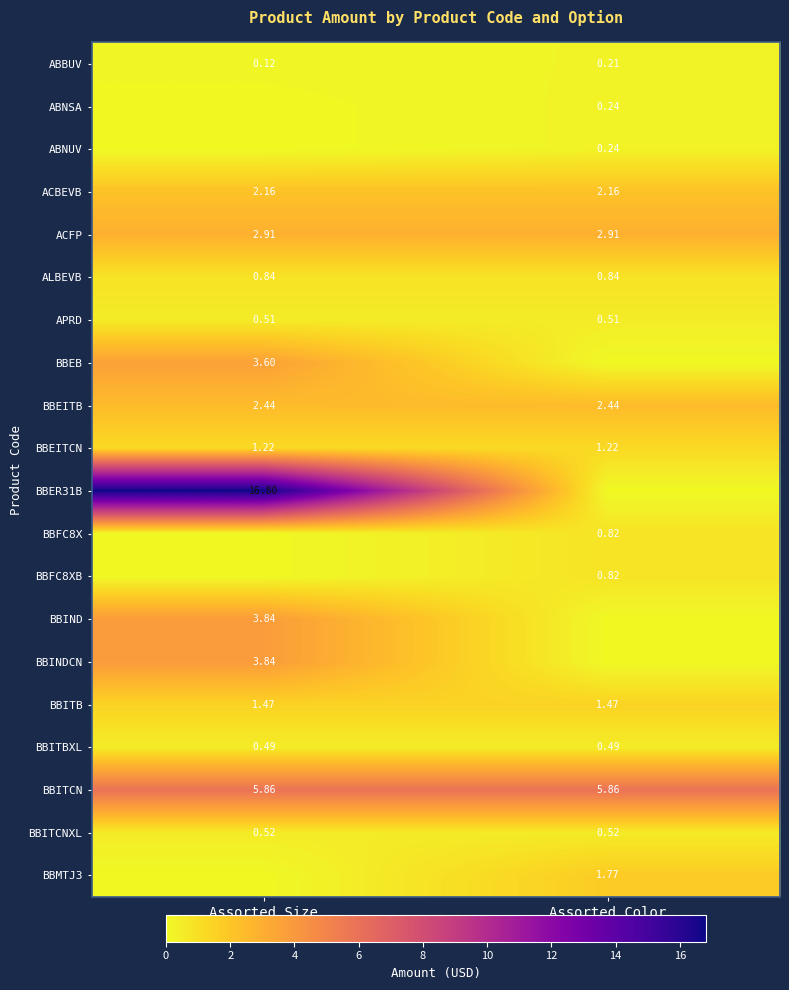

What is the spread (max minus min) of values at Assorted Size?

16.8